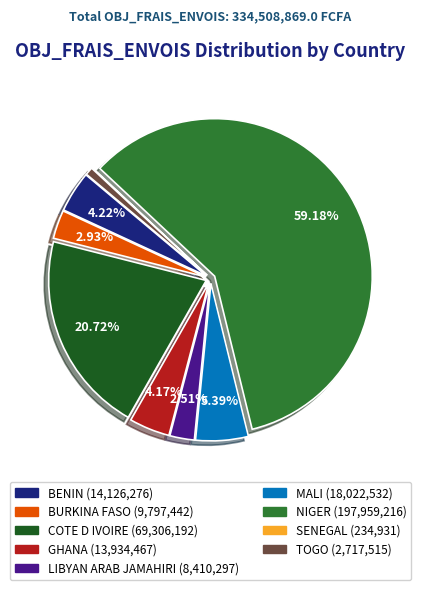

Is it true that BURKINA FASO is 12% of the pie?

False